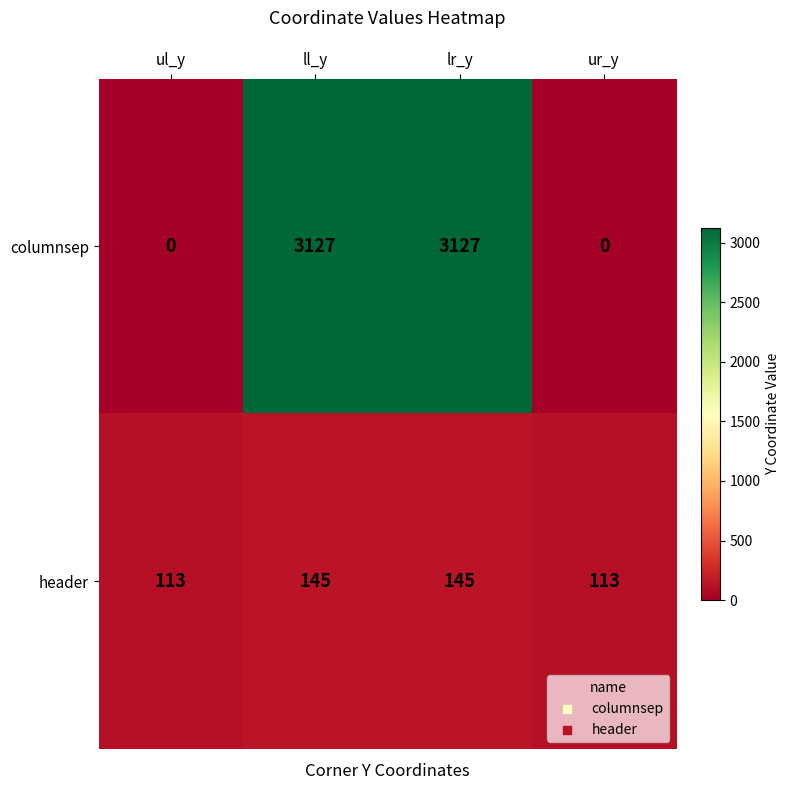

What is the maximum value shown in the chart?

3127